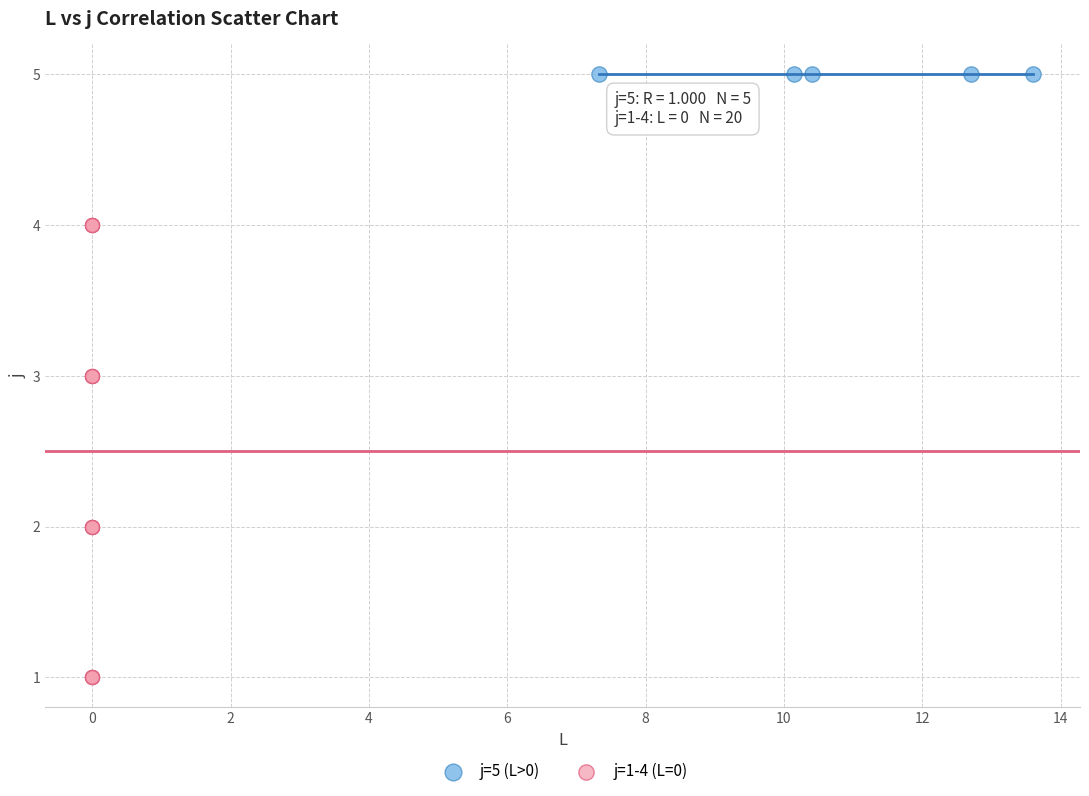

Which series reaches the maximum Y coordinate?

j=5 (L>0)